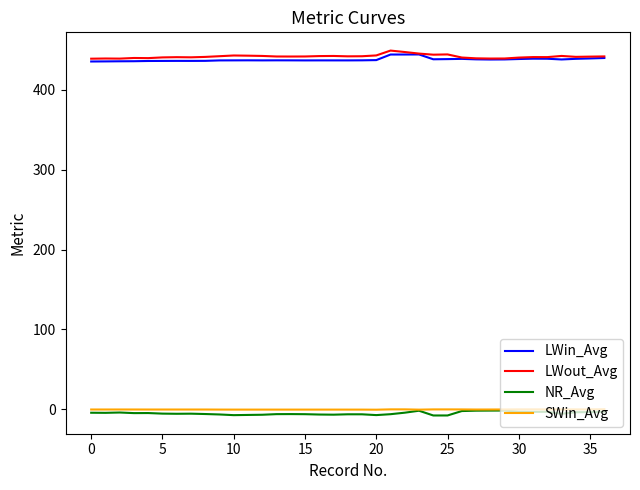

What is the greatest value displayed?

449.0